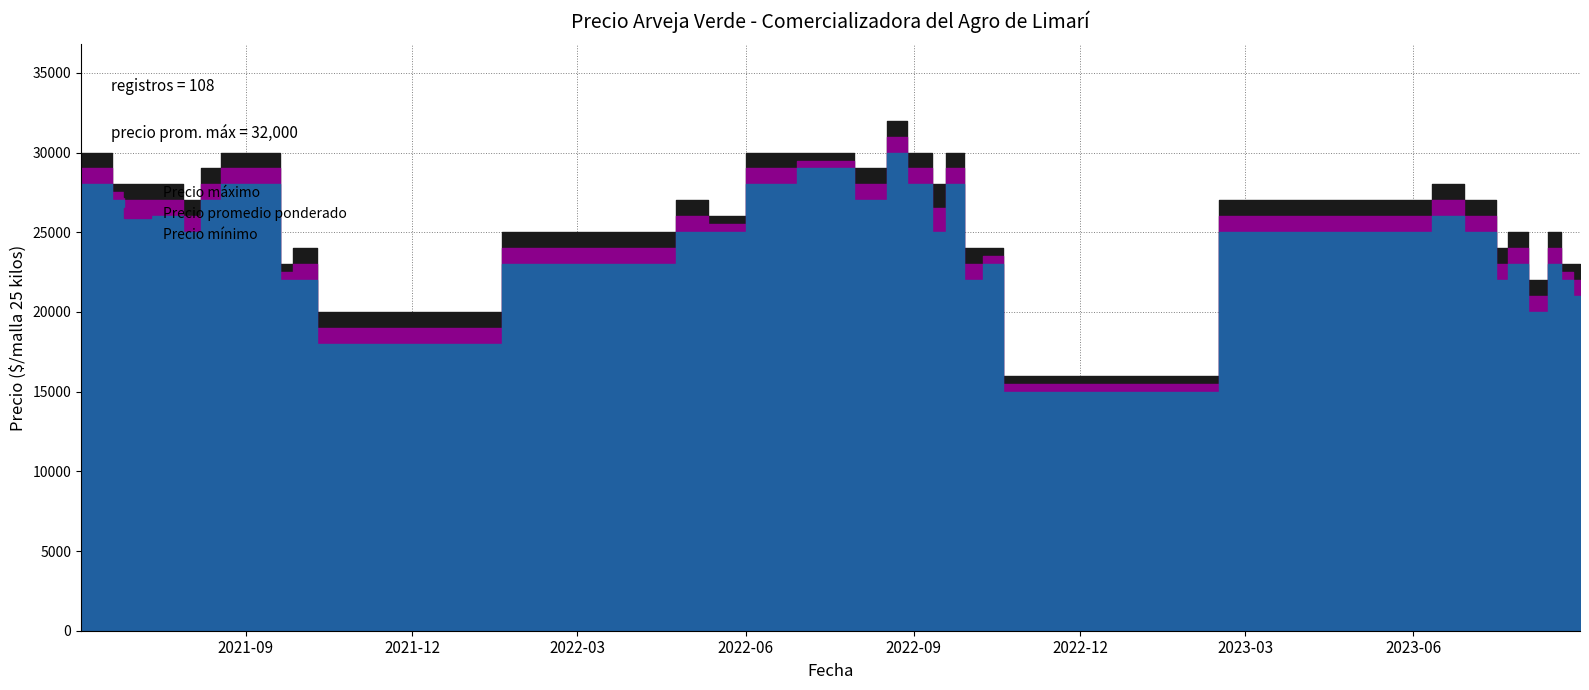

What is the difference between the maximum and second lowest values in the Precio promedio ponderado series?

12000